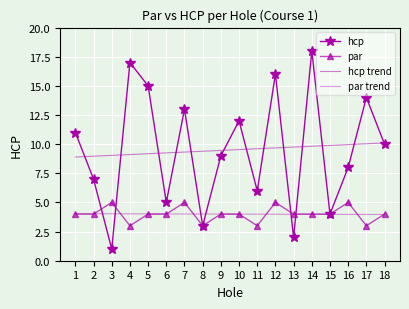

Where is the first local maximum for hcp?

4